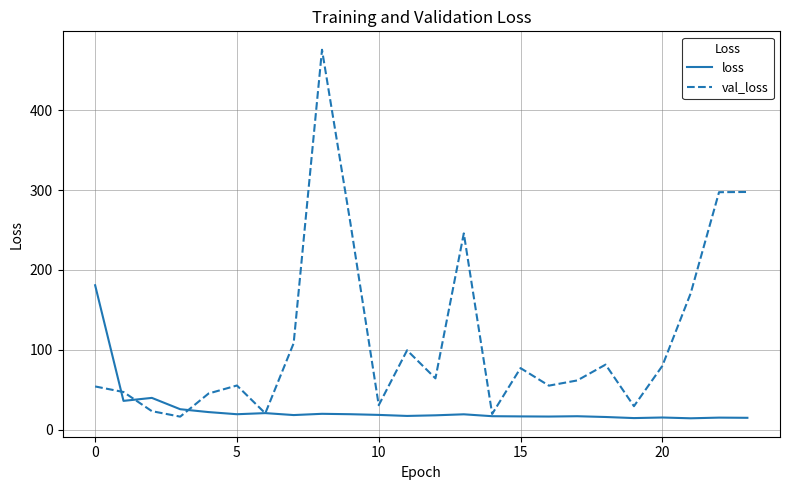

What is the maximum value shown in the chart?

475.9